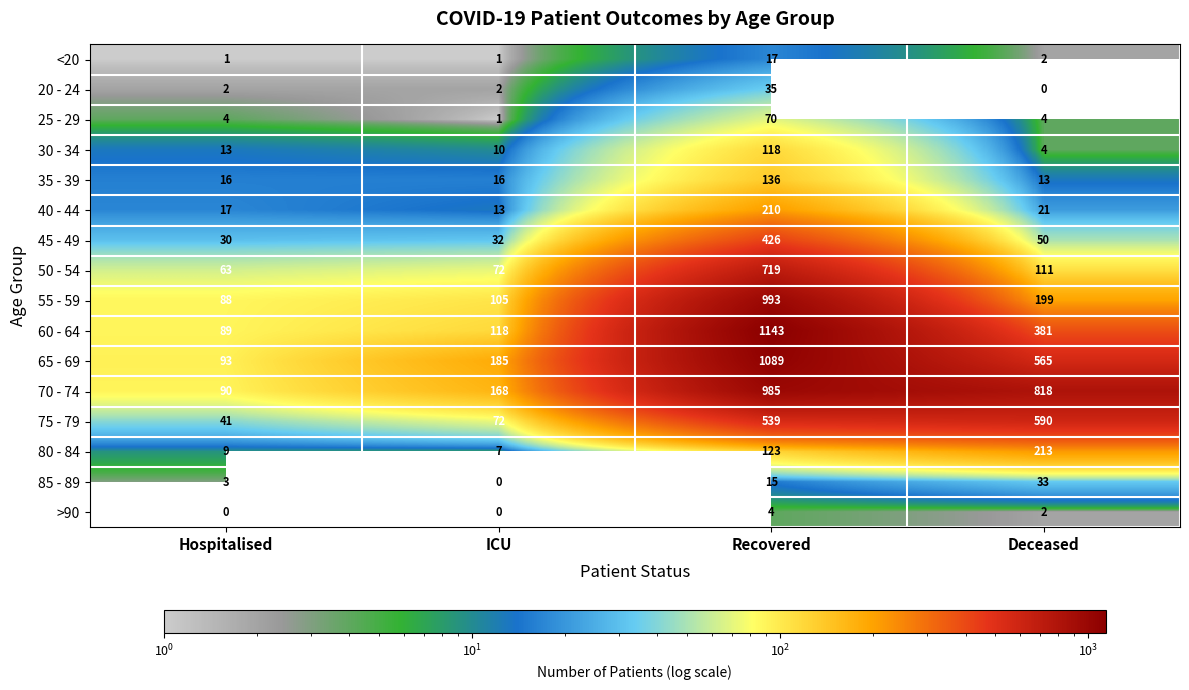

What is the difference between the maximum and minimum values in the 50 - 54 series?

656